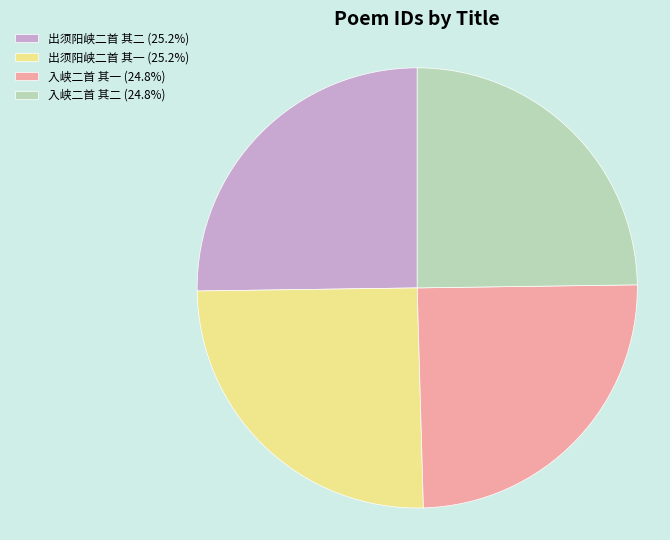

Is there a majority slice in this chart?

No